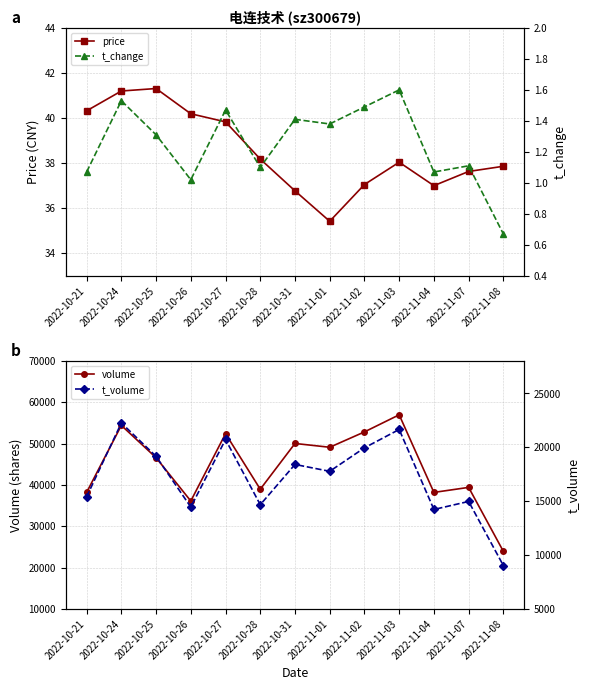

At which label does t_volume reach its minimum?

2022-11-08